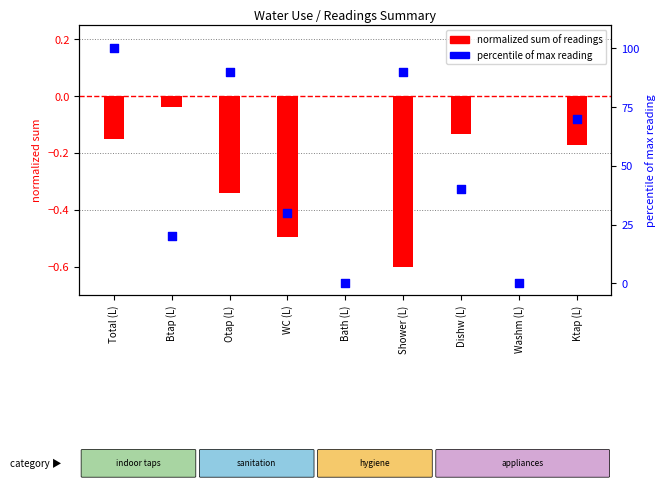

Which series has the largest total across all categories?

max reading (percentile)